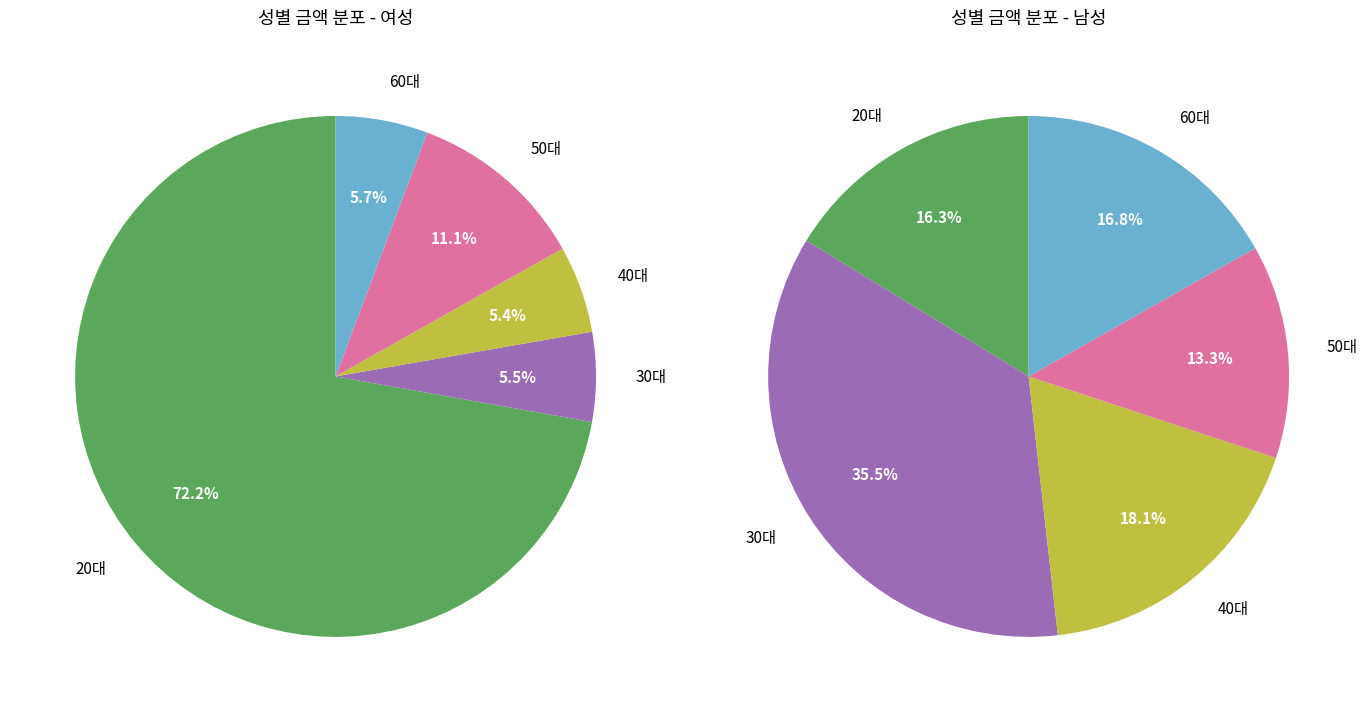

Which series has the widest spread of values?

여성